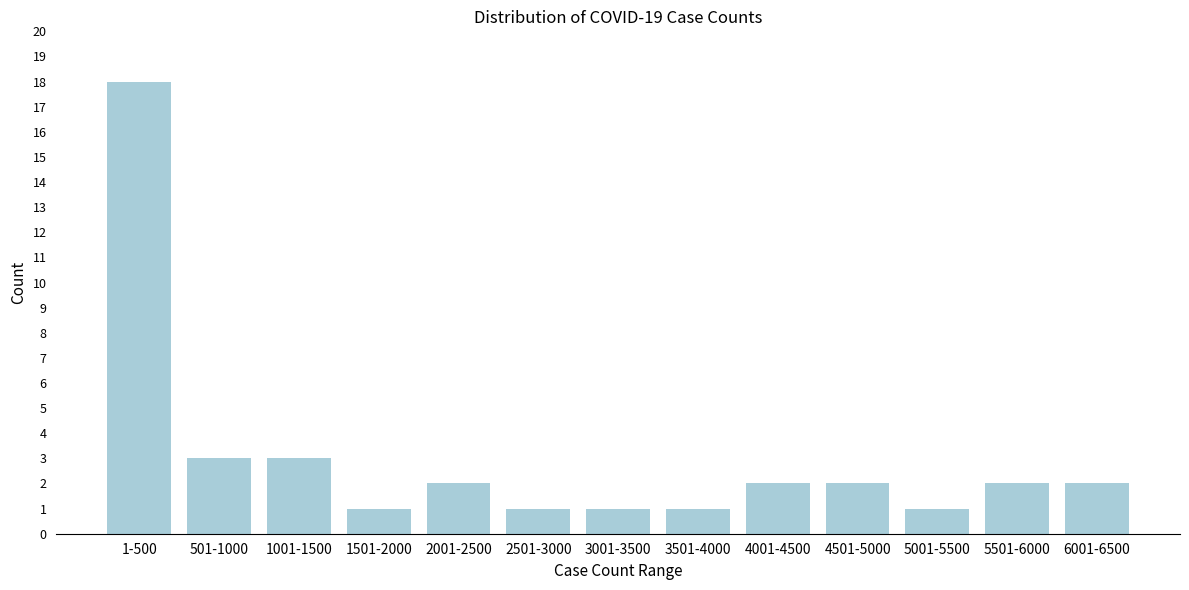

Reading right to left, extract all data points from this chart.

2	2	1	2	2	1	1	1	2	1	3	3	18